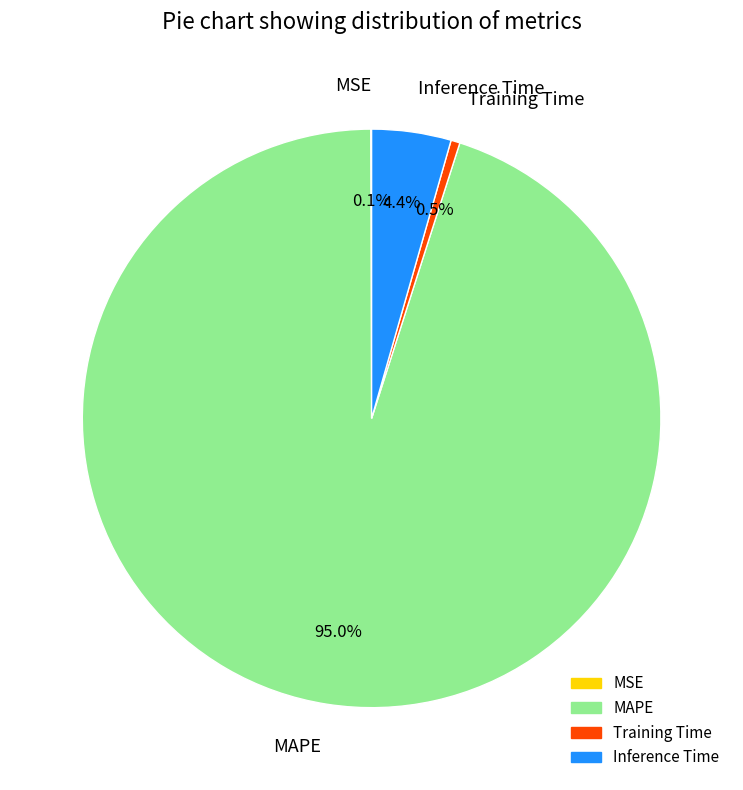

What portion of the pie excludes MAPE?

5.0%